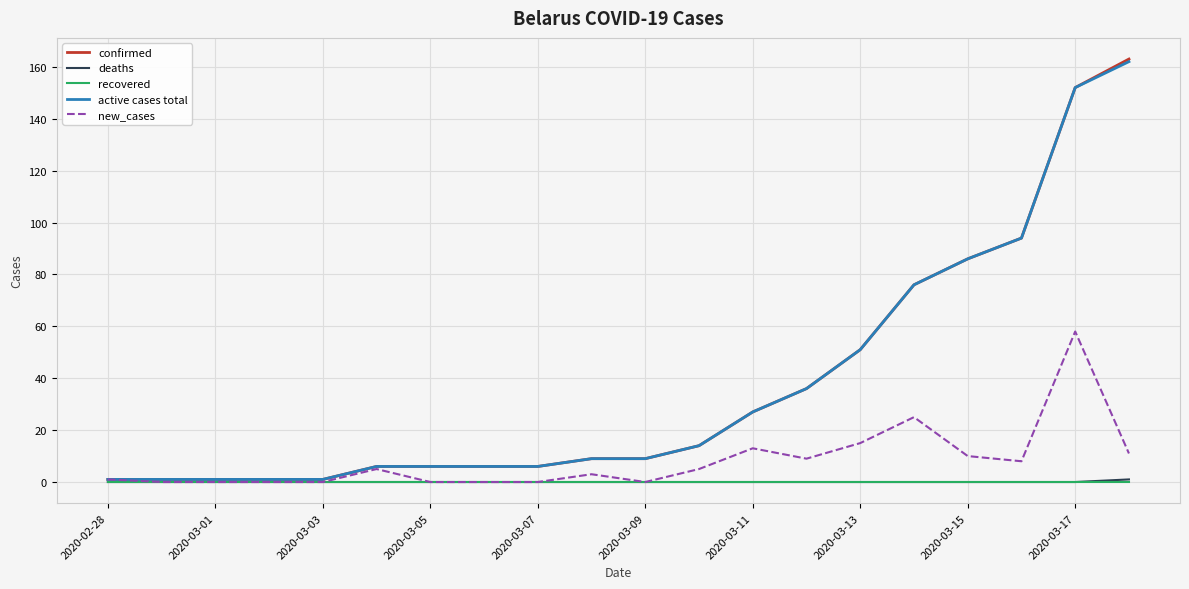

Which series has the largest range (max minus min)?

confirmed